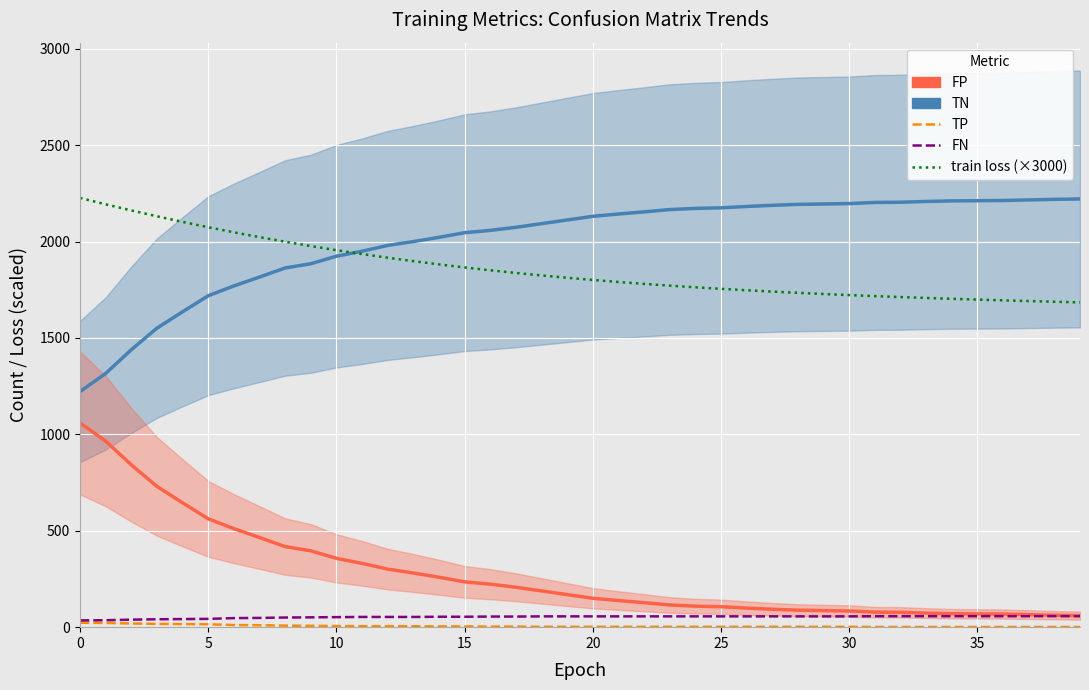

True or false: TN has more than 0 points higher than both neighbors.

False